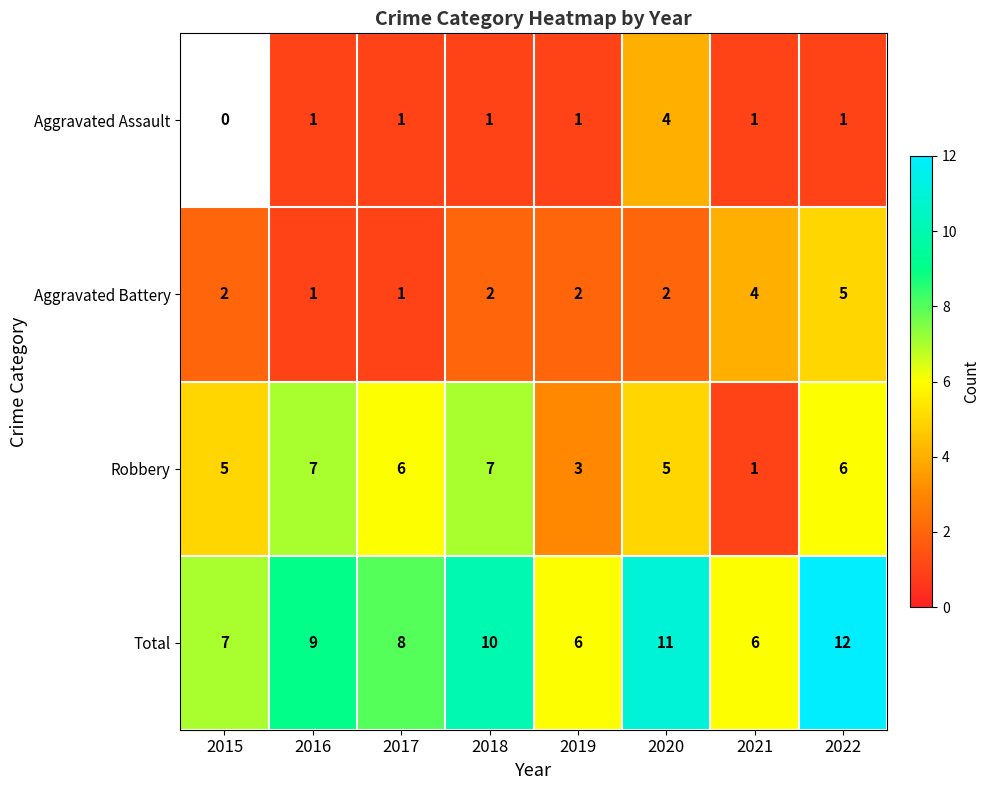

How many data points in Total are less than 9?

4